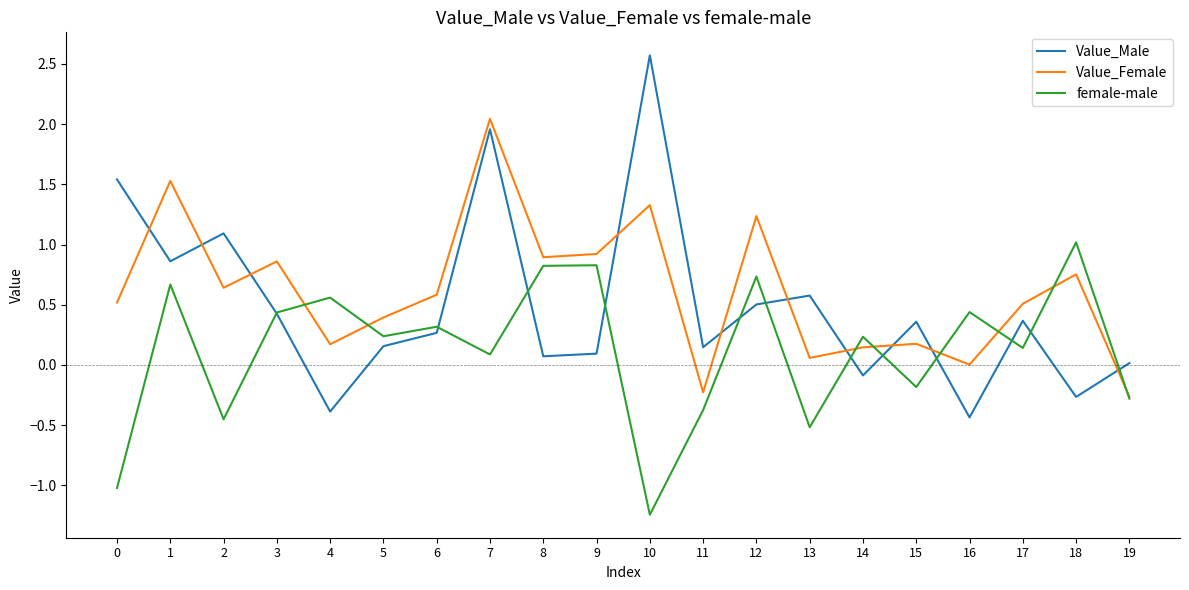

Which category has the highest value in the Value_Female series?

7